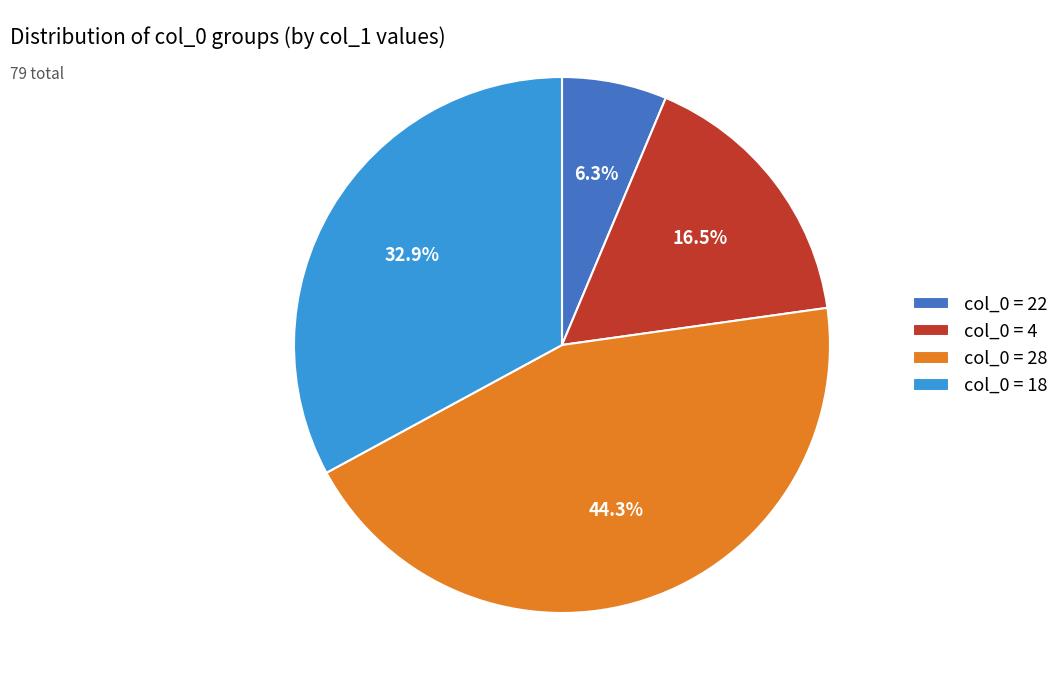

Rank the categories by value from lowest to highest.

col_0 = 22, col_0 = 4, col_0 = 18, col_0 = 28